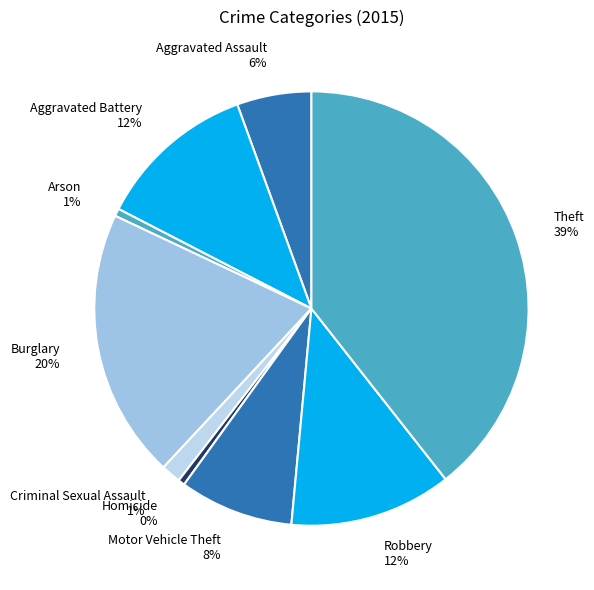

How many slices are in this pie chart?

9